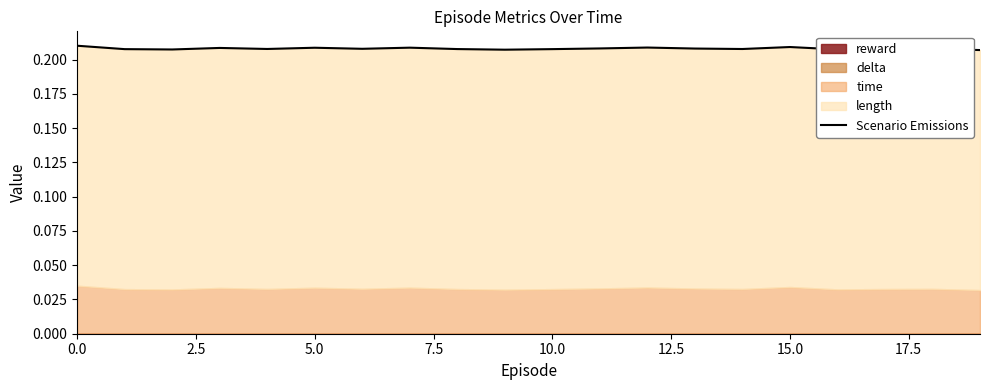

What is the label of the 18th point from the left?

17